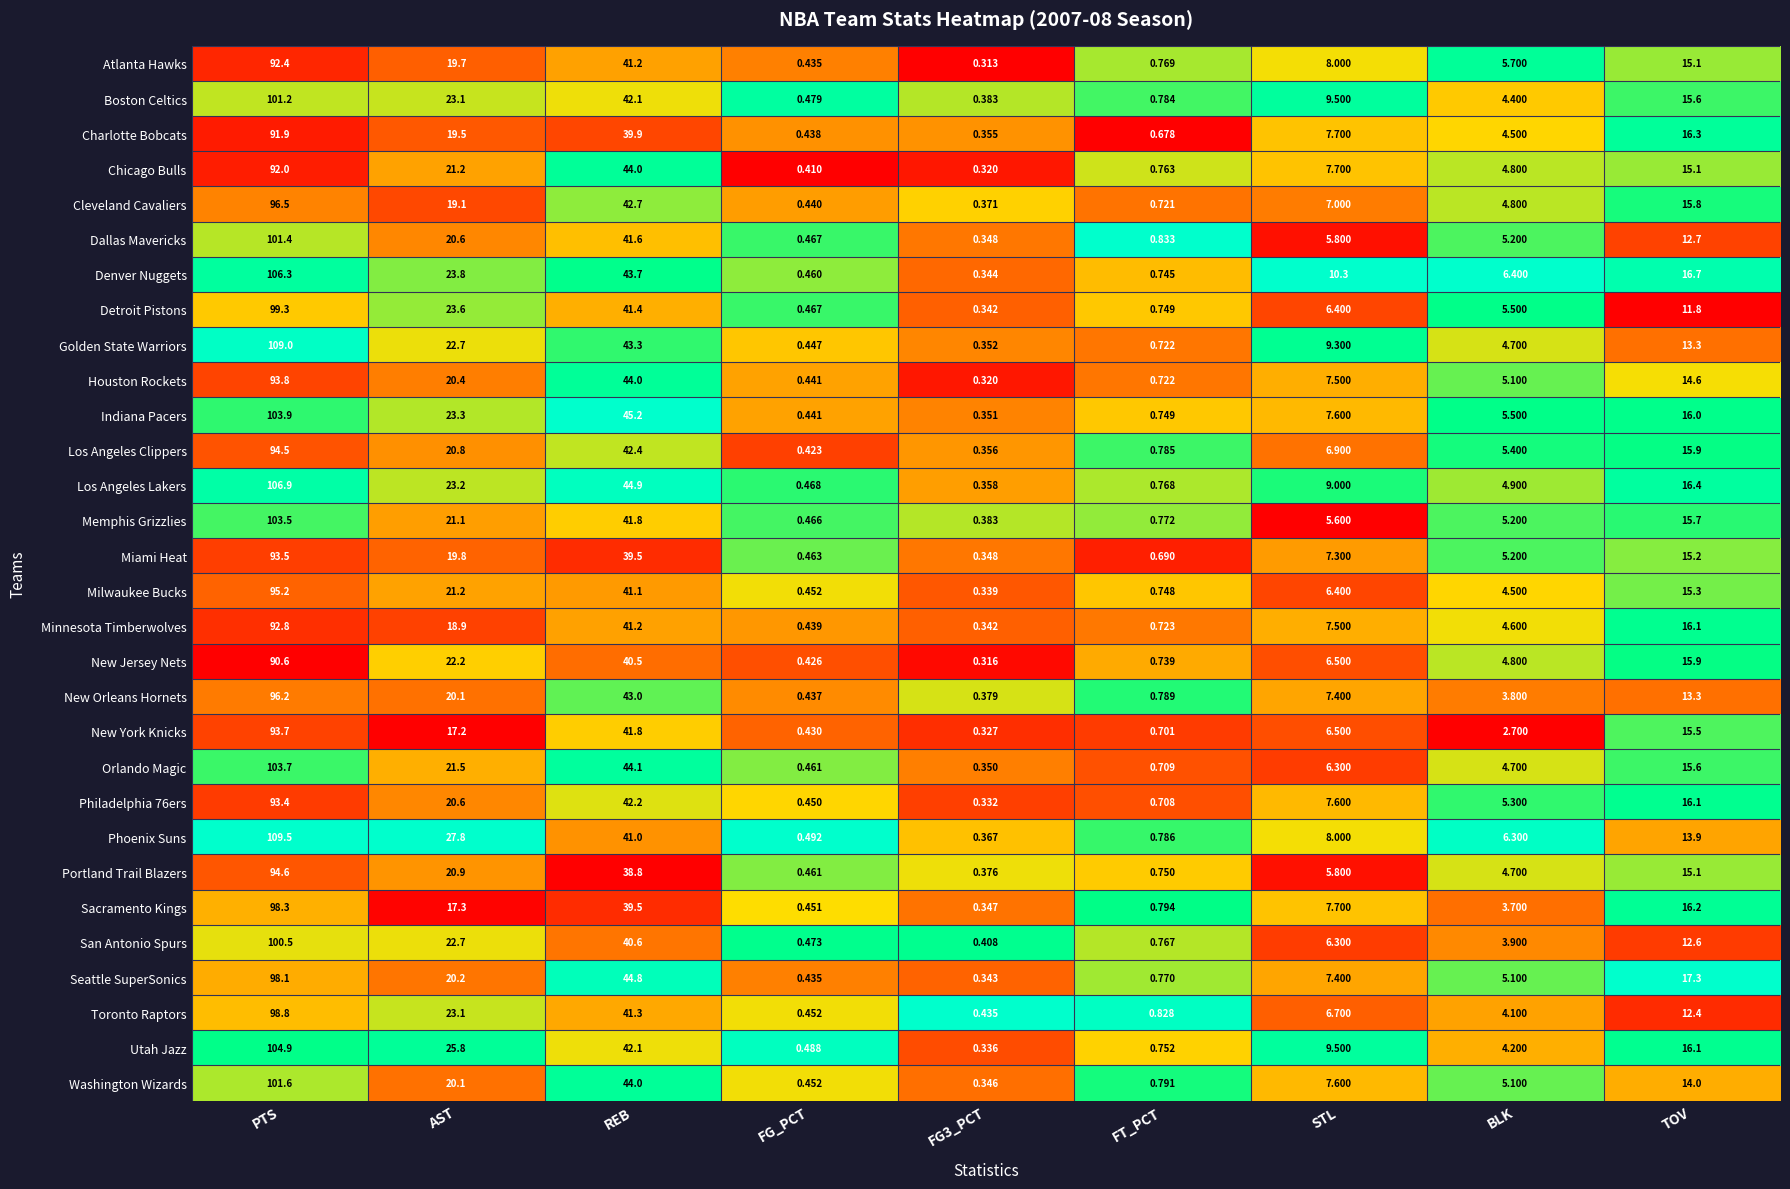

Which series has the largest total across all categories?

Denver Nuggets